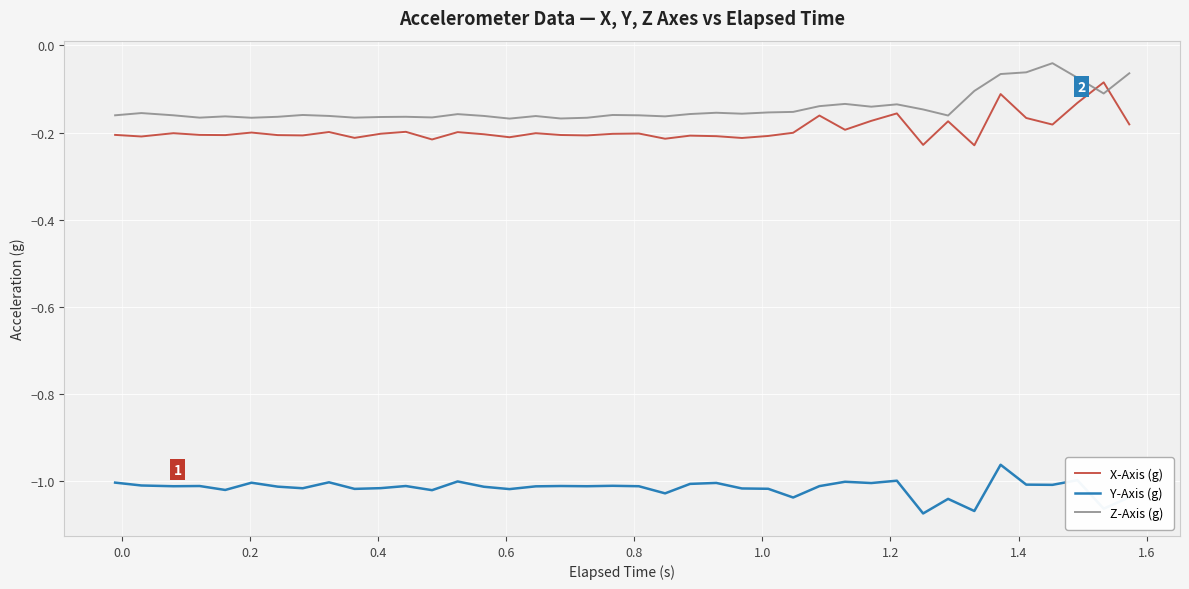

True or false: X-Axis (g) and Y-Axis (g) intersect in this chart.

False